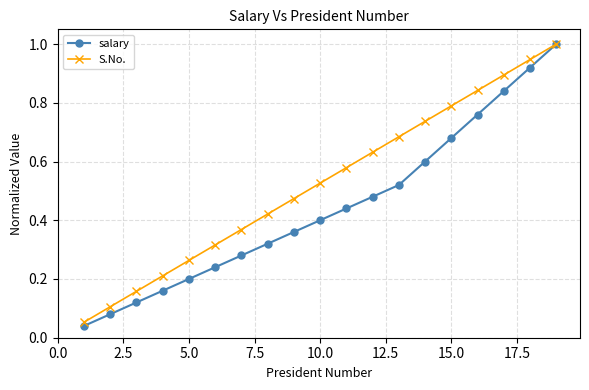

At how many categories does at least one series exceed 0?

19